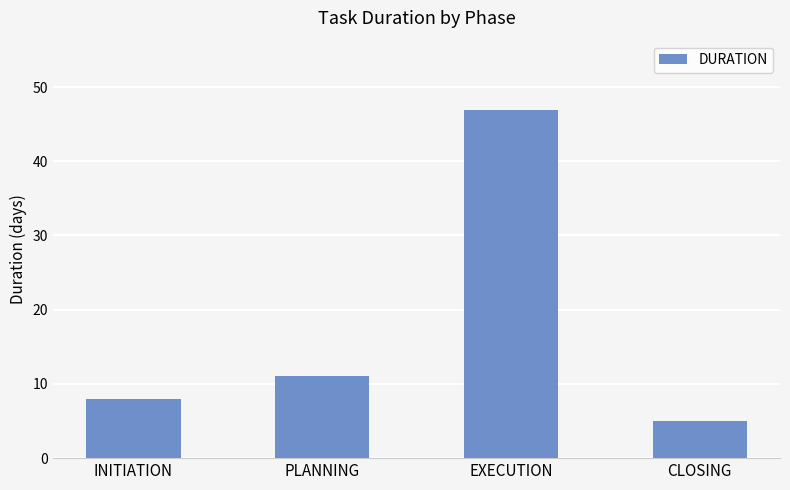

Rank the categories by value from lowest to highest.

CLOSING, INITIATION, PLANNING, EXECUTION